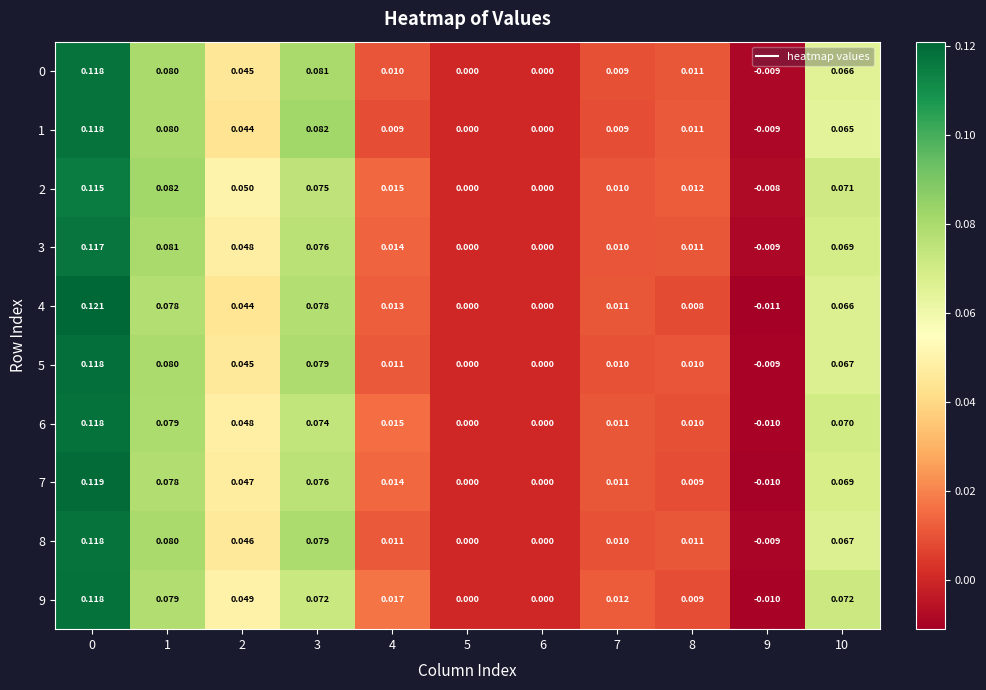

Is the value of 3 at 9 greater than the value of 2 at 7?

No